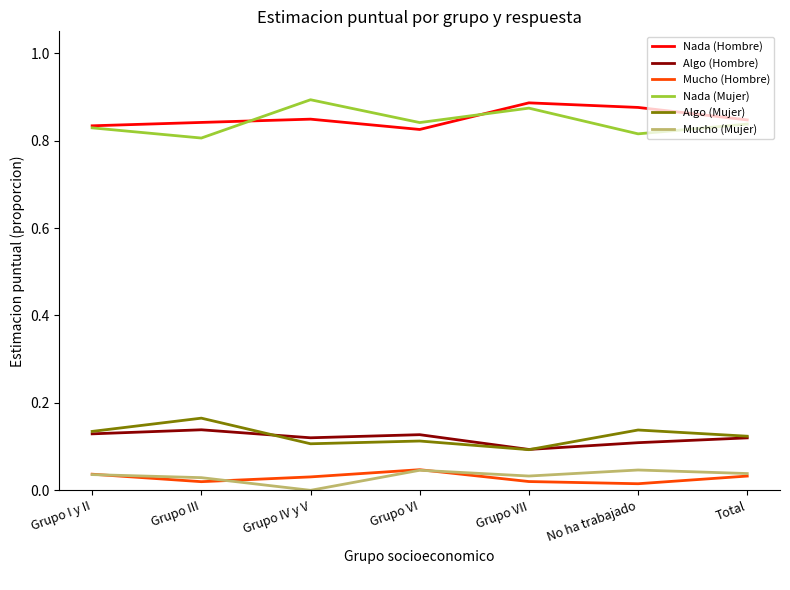

True or false: Nada (Mujer) has a value of 1.2 at Total.

False